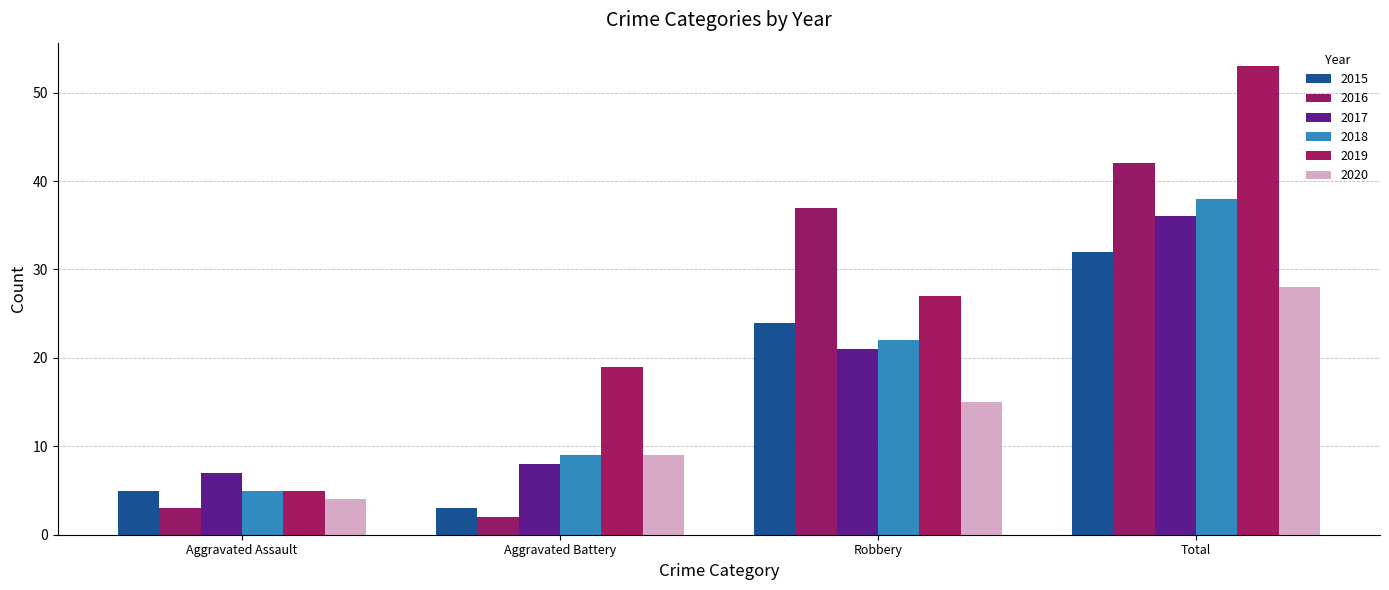

Is the value of 2016 at Total greater than the value of 2018 at Total?

Yes